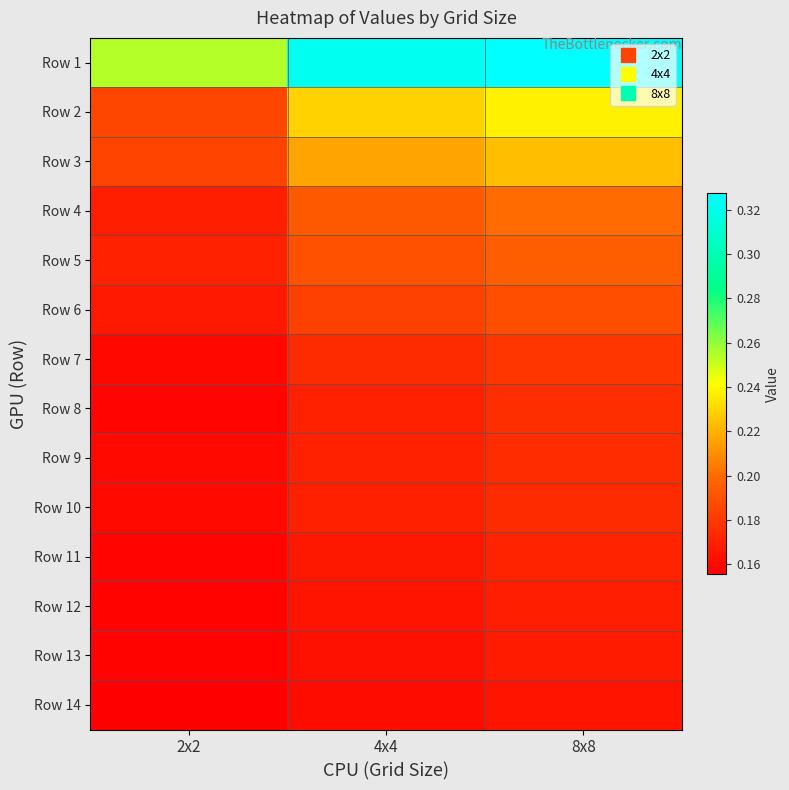

What is the total value across all series at 4x4?

2.7